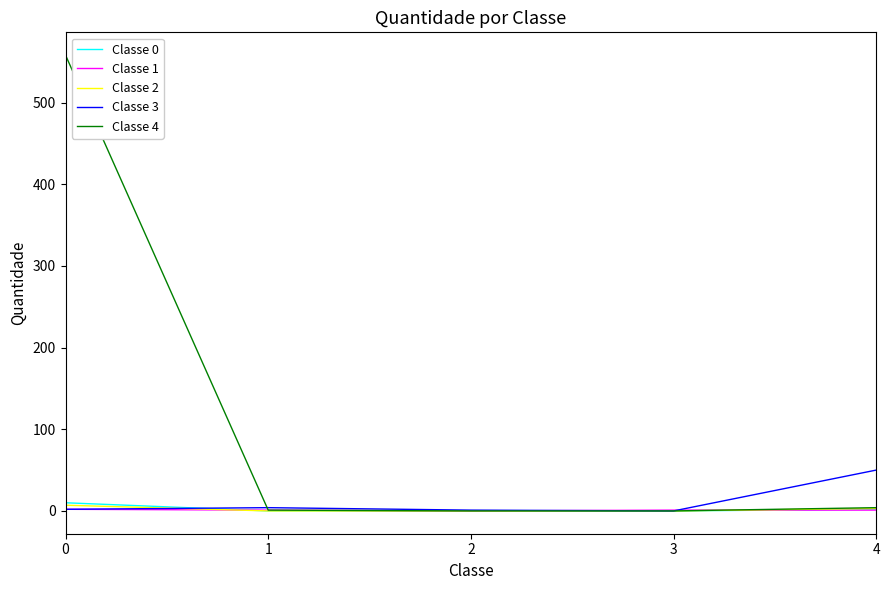

How many lines are shown in the chart?

5